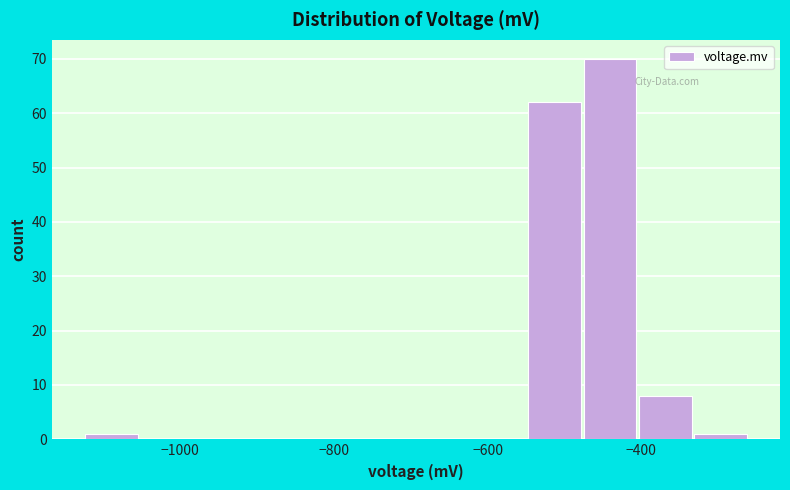

Around what value on the x-axis is the tallest bar? Give the approximate position of its centre, as read against the axis.

-440